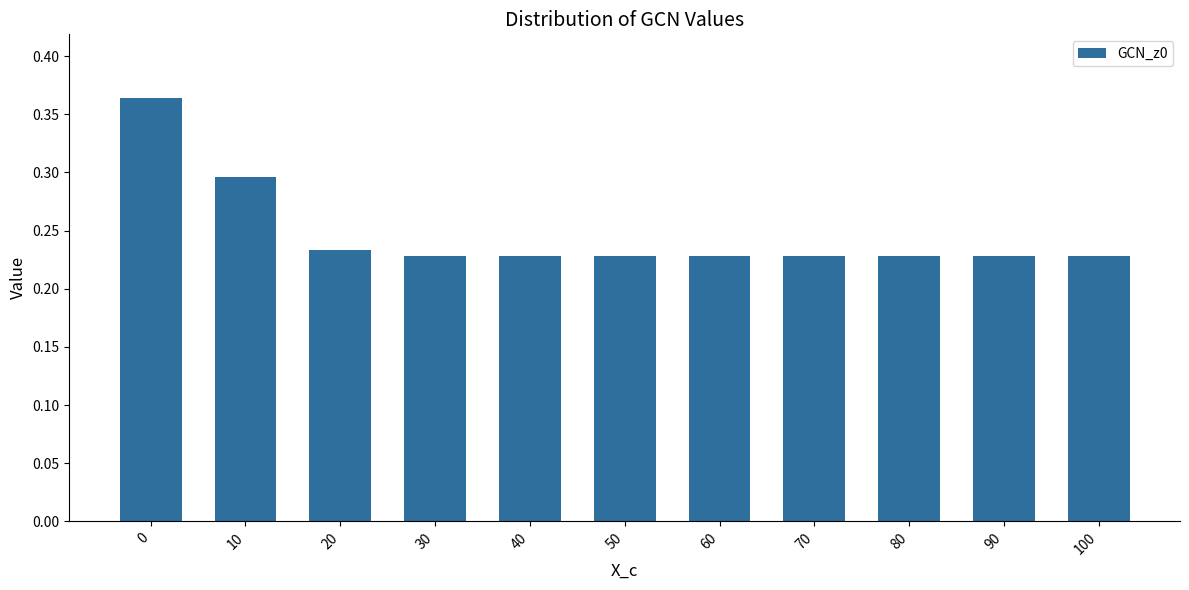

True or false: the data shows 0.1 at 100.

False